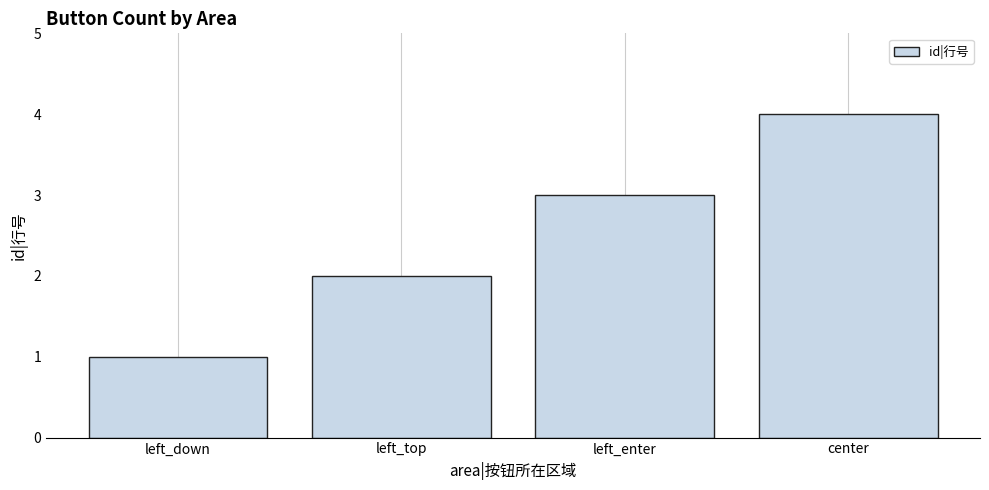

What is the difference between the maximum and second lowest values?

2